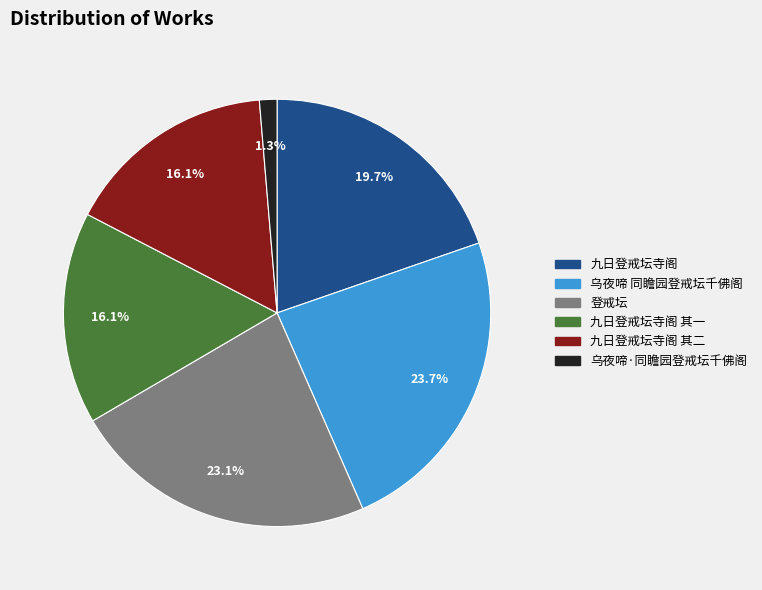

Is there a majority slice in this chart?

No